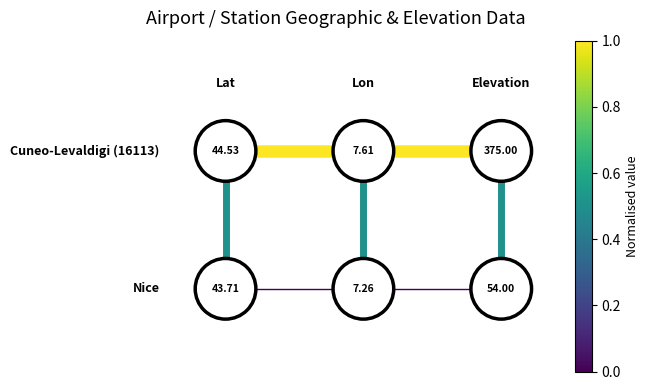

The value of Nice-Lon-Elevation at 5 is -1.1. True or false?

False